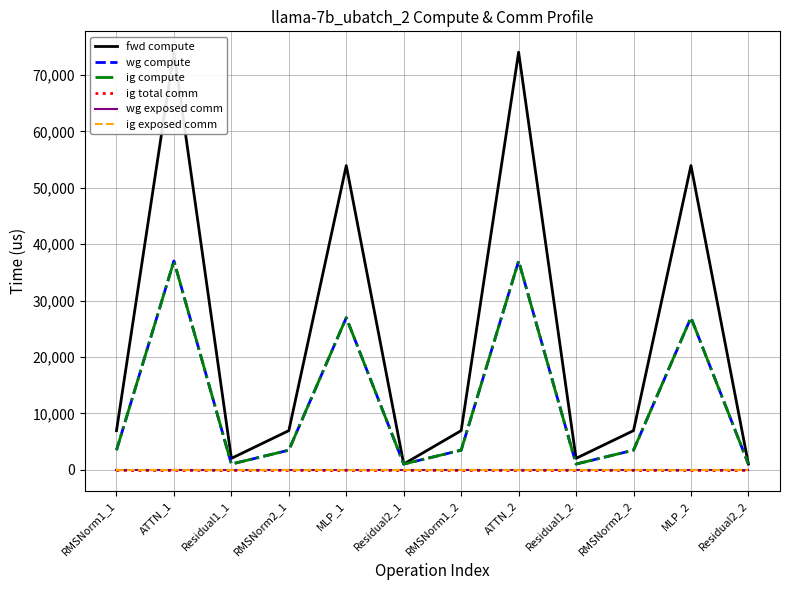

True or false: wg compute has more than 2 interior local peaks.

True